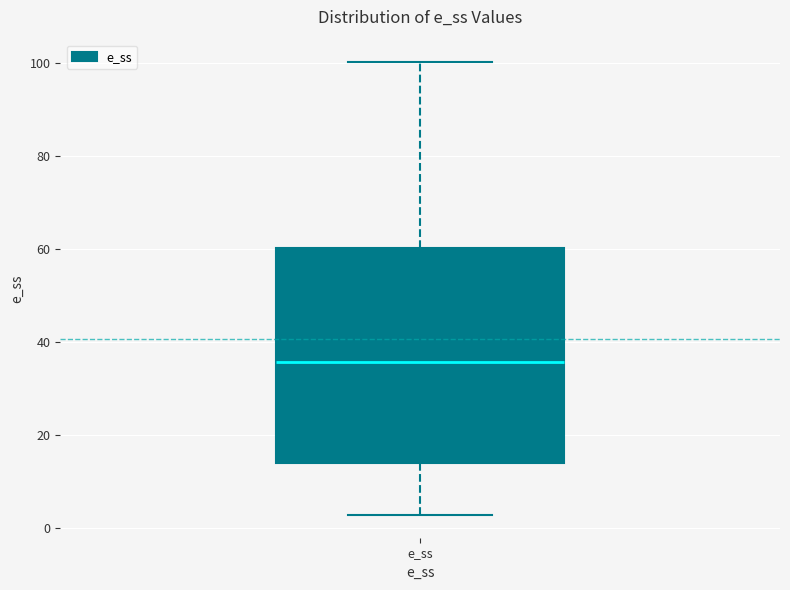

Read this box plot against the y-axis: the position of the median line, the range covered by the box, and the ends of both whiskers. The values are not printed on the chart, so give them approximately, as read against the axis.

median 36, box 14 to 60, whiskers 2 to 100